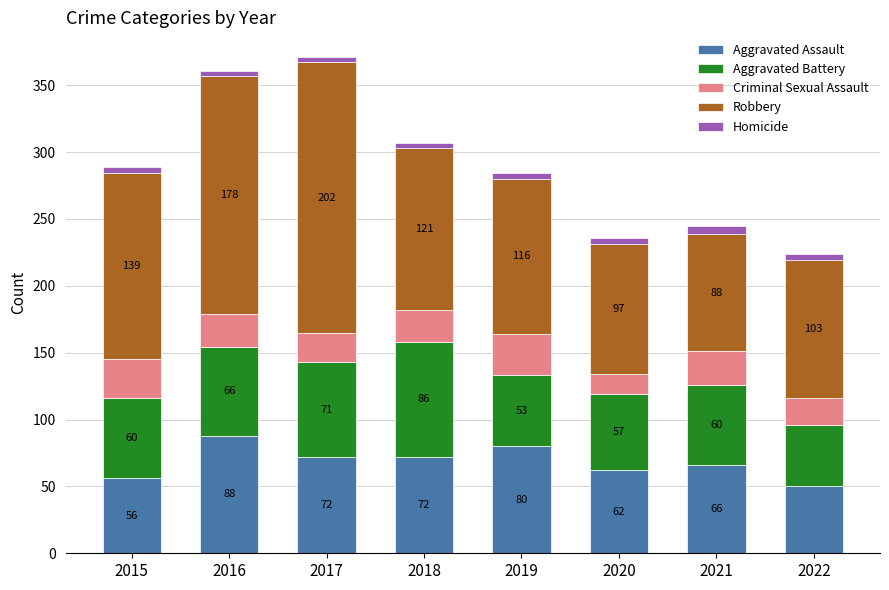

What is the total value across all series at 2019?

284